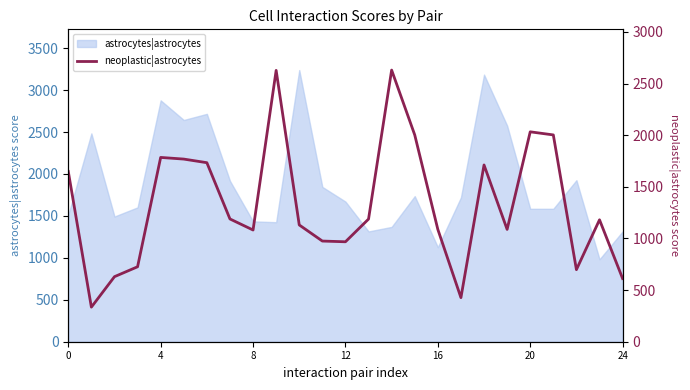

What is the highest value of the astrocytes|astrocytes series?

3239